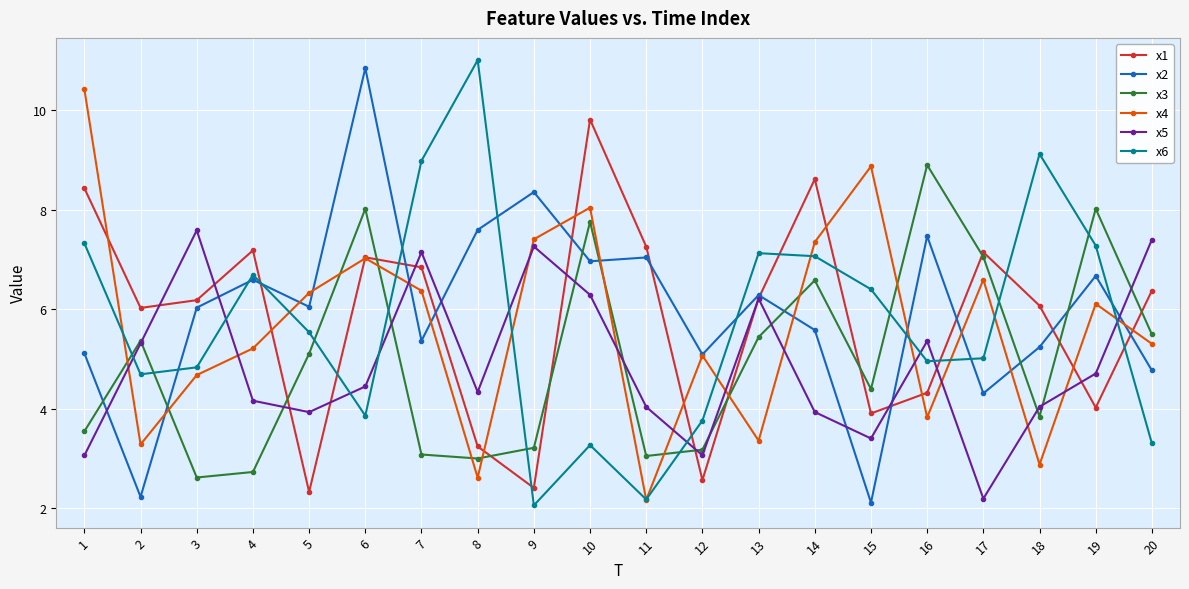

At which category does x3 reach its first local valley?

3